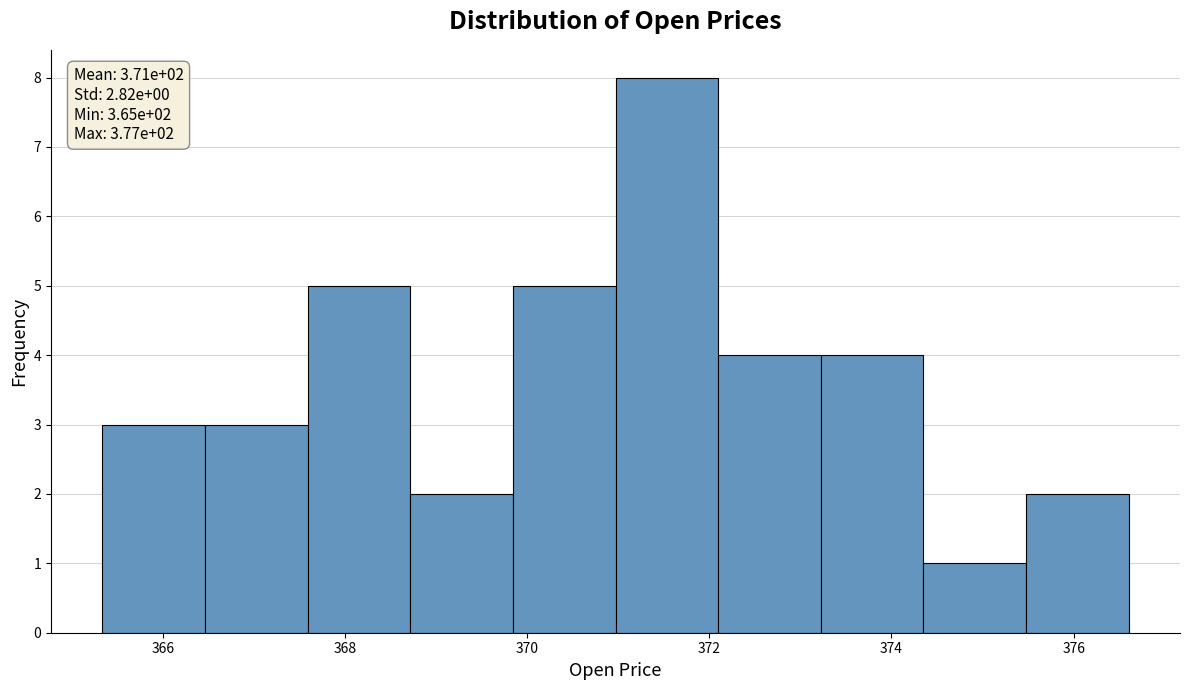

Over which range of the x-axis is the bar tallest?

371.0 to 372.0